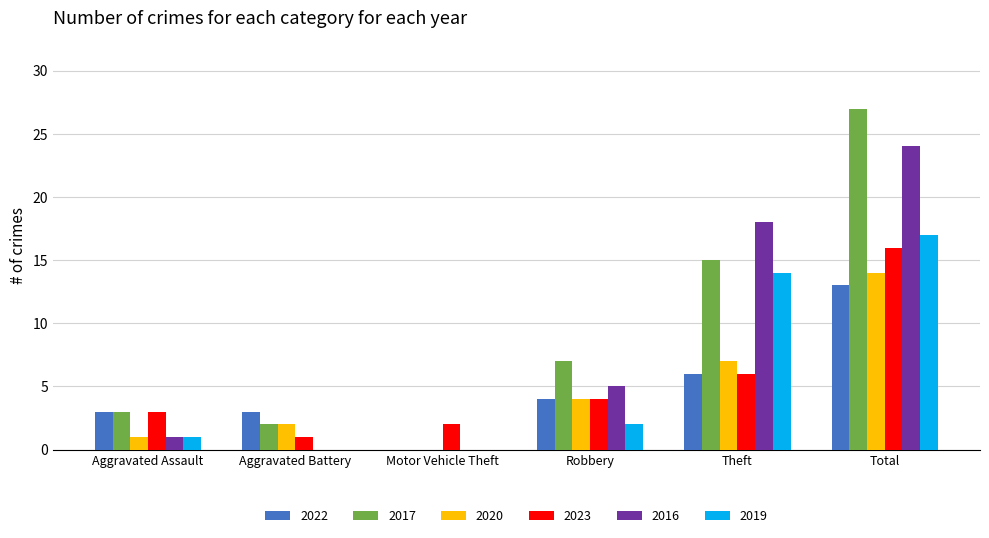

What is the sum of the 2019 values at Motor Vehicle Theft and Total?

17